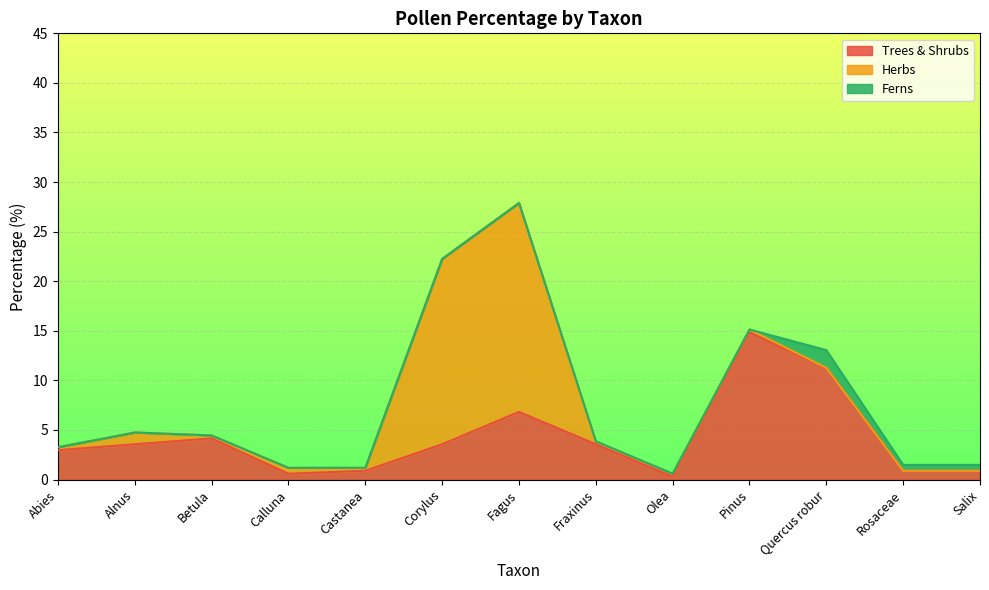

How many series are shown in this chart?

3